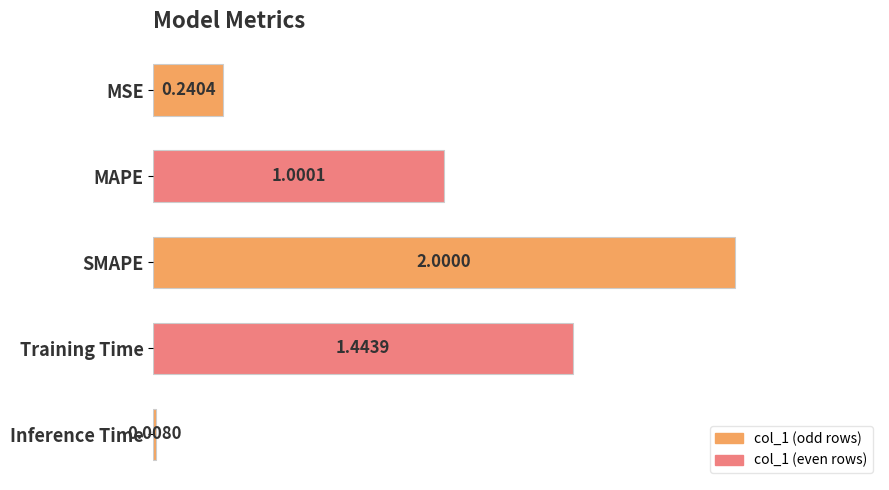

Where is the data nearest to the value 1?

MAPE